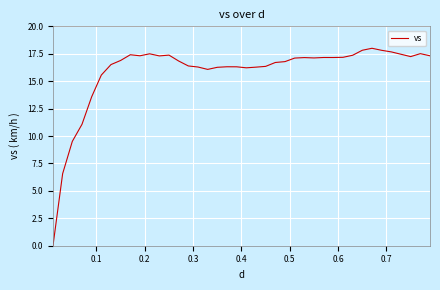

What is the maximum value shown in the chart?

18.0